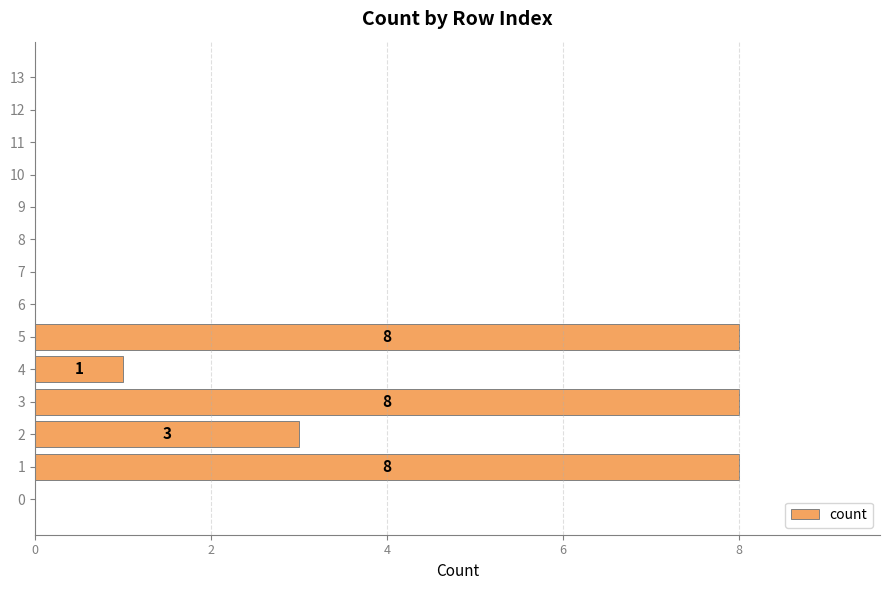

Are the bars horizontal?

Yes